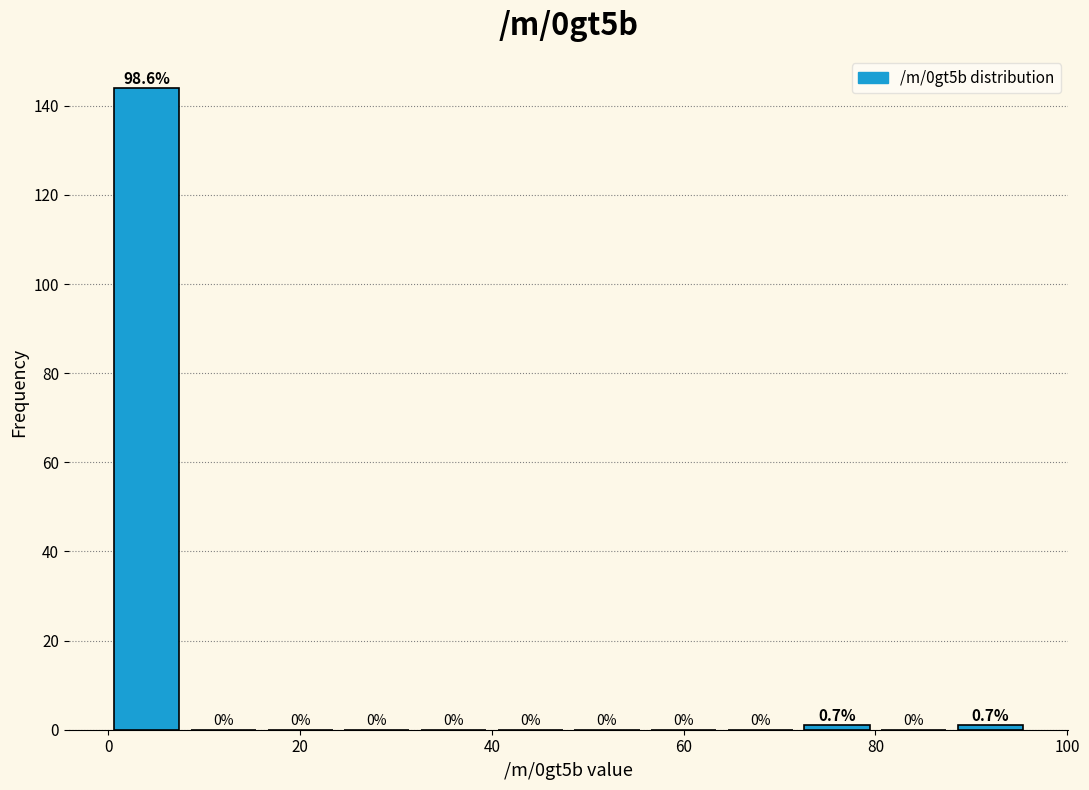

Which range on the x-axis has the tallest bar?

0 to 8